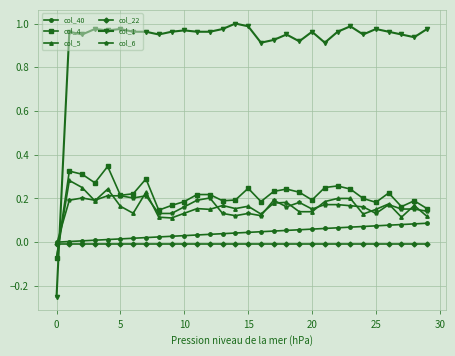

Which series has the largest range (max minus min)?

col_1